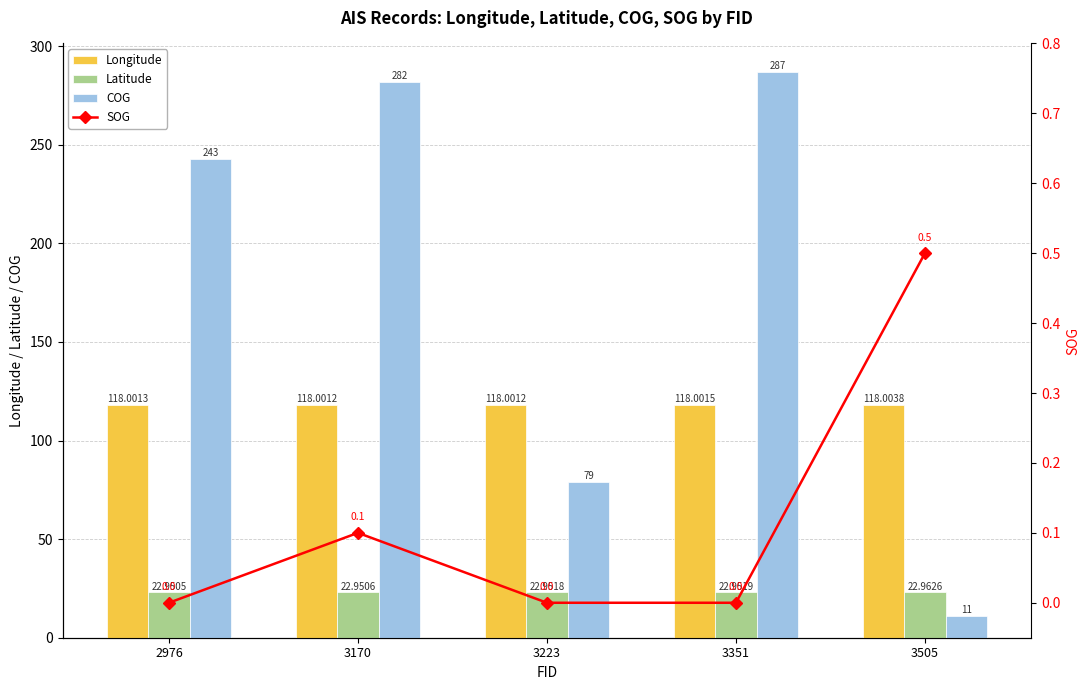

Which has a higher value, 3351 or 3170?

3351